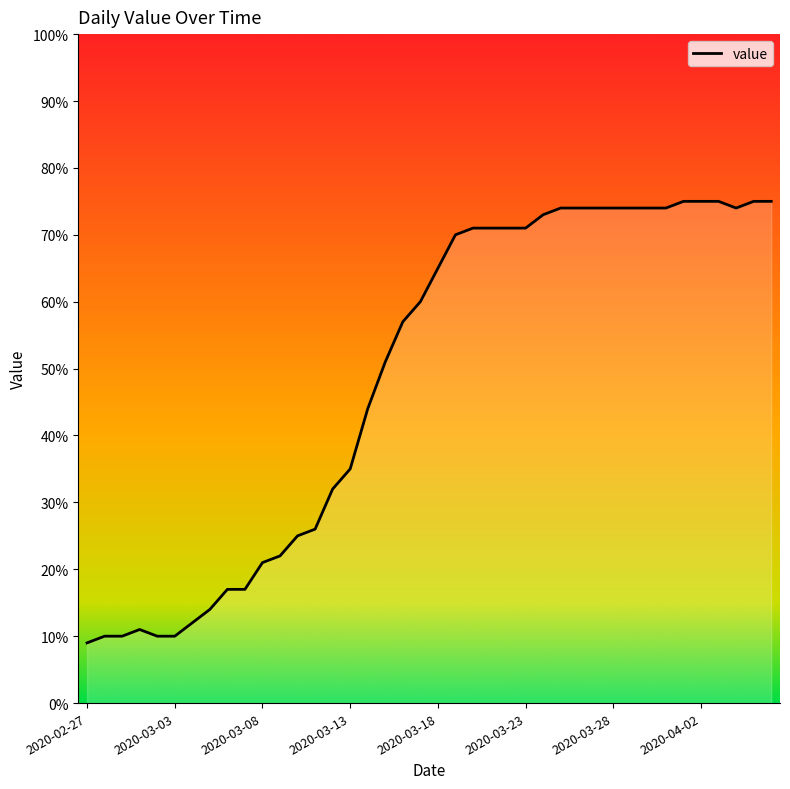

List the labels in order of value, smallest first.

2020-02-27, 2020-02-28, 2020-02-29, 2020-03-02, 2020-03-03, 2020-03-01, 2020-03-04, 2020-03-05, 2020-03-06, 2020-03-07, 2020-03-08, 2020-03-09, 2020-03-10, 2020-03-11, 2020-03-12, 2020-03-13, 2020-03-14, 2020-03-15, 2020-03-16, 2020-03-17, 2020-03-18, 2020-03-19, 2020-03-20, 2020-03-21, 2020-03-22, 2020-03-23, 2020-03-24, 2020-03-25, 2020-03-26, 2020-03-27, 2020-03-28, 2020-03-29, 2020-03-30, 2020-03-31, 2020-04-04, 2020-04-01, 2020-04-02, 2020-04-03, 2020-04-05, 2020-04-06